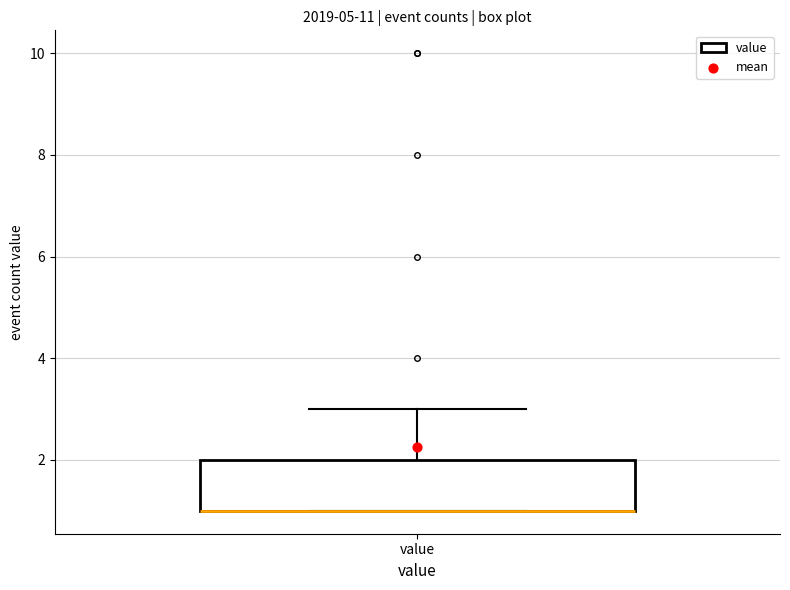

Transcribe this box plot: give where the median line is, the range the box spans, and where the two whiskers end, as read against the y-axis. The values are not printed on the chart, so give them approximately, as read against the axis.

median 1 (drawn on the box's lower edge), box 1 to 2, whiskers 1 to 3